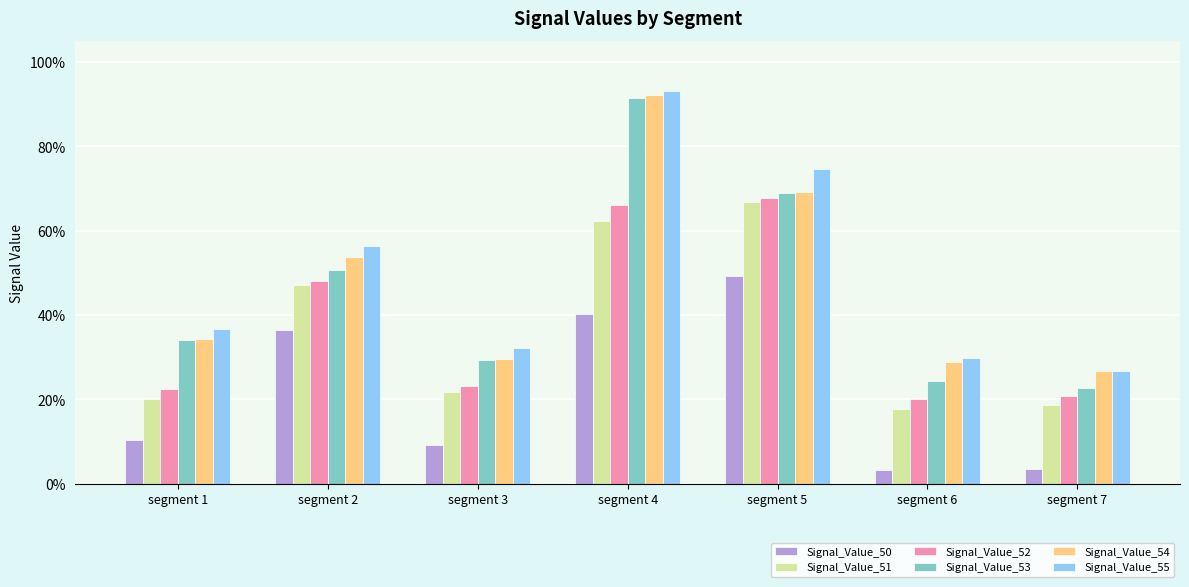

Reading left to right, what are all the values shown in this chart?

Signal_Value_50: 0.1	0.4	0.1	0.4	0.5	0.0	0.0
Signal_Value_51: 0.2	0.5	0.2	0.6	0.7	0.2	0.2
Signal_Value_52: 0.2	0.5	0.2	0.7	0.7	0.2	0.2
Signal_Value_53: 0.3	0.5	0.3	0.9	0.7	0.2	0.2
Signal_Value_54: 0.3	0.5	0.3	0.9	0.7	0.3	0.3
Signal_Value_55: 0.4	0.6	0.3	0.9	0.7	0.3	0.3